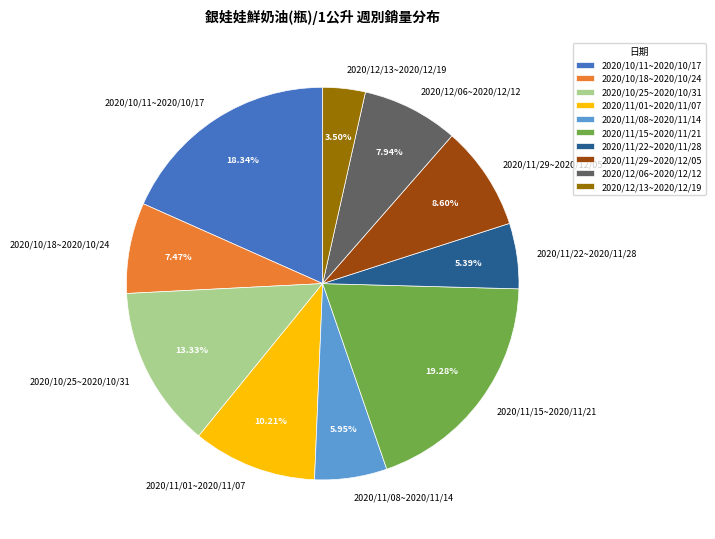

To the nearest percent, what is the combined percentage of 2020/10/11~2020/10/17 and 2020/12/06~2020/12/12?

26%